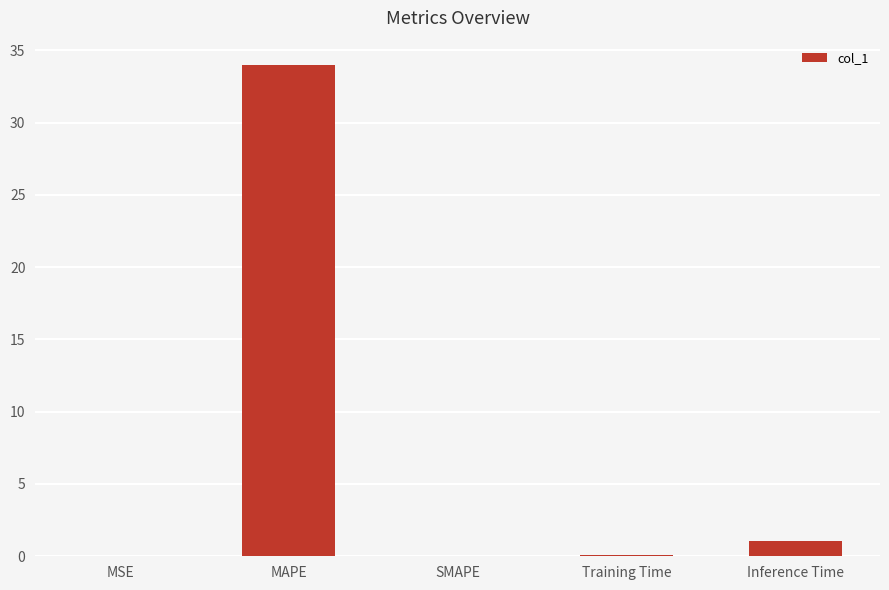

Where is the data nearest to the value 16?

Inference Time